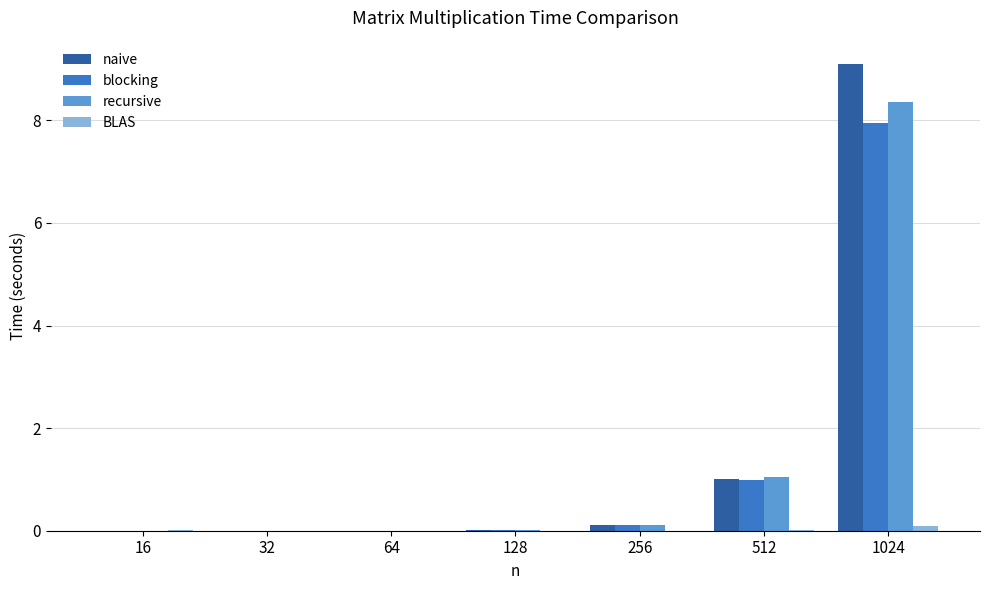

Which category has the highest value across all series?

1024